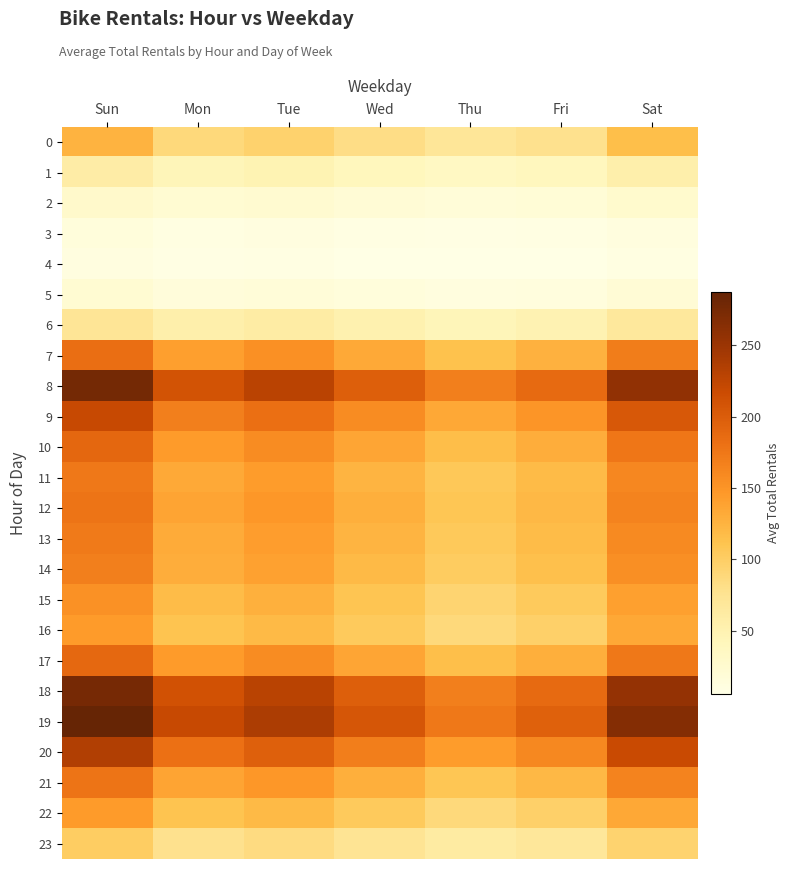

Reading left to right, what are all the values shown in this chart?

0: Sun=125	Mon=88	Tue=95	Wed=82	Thu=70	Fri=78	Sat=115
1: Sun=59	Mon=44	Tue=48	Wed=41	Thu=35	Fri=39	Sat=55
2: Sun=28	Mon=22	Tue=24	Wed=20	Thu=17	Fri=19	Sat=26
3: Sun=14	Mon=10	Tue=11	Wed=9	Thu=8	Fri=9	Sat=12
4: Sun=11	Mon=8	Tue=9	Wed=7	Thu=6	Fri=7	Sat=10
5: Sun=22	Mon=15	Tue=17	Wed=14	Thu=12	Fri=13	Sat=20
6: Sun=72	Mon=55	Tue=60	Wed=52	Thu=44	Fri=49	Sat=67
7: Sun=183	Mon=142	Tue=154	Wed=133	Thu=113	Fri=126	Sat=170
8: Sun=277	Mon=210	Tue=228	Wed=197	Thu=168	Fri=187	Sat=257
9: Sun=219	Mon=168	Tue=182	Wed=157	Thu=134	Fri=149	Sat=204
10: Sun=190	Mon=145	Tue=157	Wed=136	Thu=116	Fri=129	Sat=176
11: Sun=174	Mon=133	Tue=144	Wed=124	Thu=106	Fri=118	Sat=161
12: Sun=178	Mon=137	Tue=148	Wed=128	Thu=109	Fri=121	Sat=165
13: Sun=172	Mon=132	Tue=143	Wed=124	Thu=105	Fri=117	Sat=159
14: Sun=168	Mon=129	Tue=139	Wed=120	Thu=102	Fri=114	Sat=155
15: Sun=152	Mon=117	Tue=127	Wed=110	Thu=93	Fri=104	Sat=141
16: Sun=145	Mon=111	Tue=120	Wed=104	Thu=88	Fri=98	Sat=134
17: Sun=189	Mon=145	Tue=157	Wed=136	Thu=115	Fri=128	Sat=175
18: Sun=275	Mon=211	Tue=229	Wed=198	Thu=168	Fri=187	Sat=255
19: Sun=287	Mon=220	Tue=238	Wed=206	Thu=175	Fri=195	Sat=266
20: Sun=235	Mon=181	Tue=196	Wed=169	Thu=144	Fri=160	Sat=218
21: Sun=178	Mon=137	Tue=148	Wed=128	Thu=109	Fri=121	Sat=165
22: Sun=145	Mon=111	Tue=120	Wed=104	Thu=88	Fri=98	Sat=134
23: Sun=101	Mon=78	Tue=84	Wed=73	Thu=62	Fri=69	Sat=94